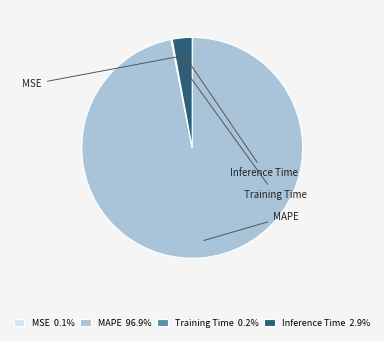

Does any single category account for the majority?

Yes